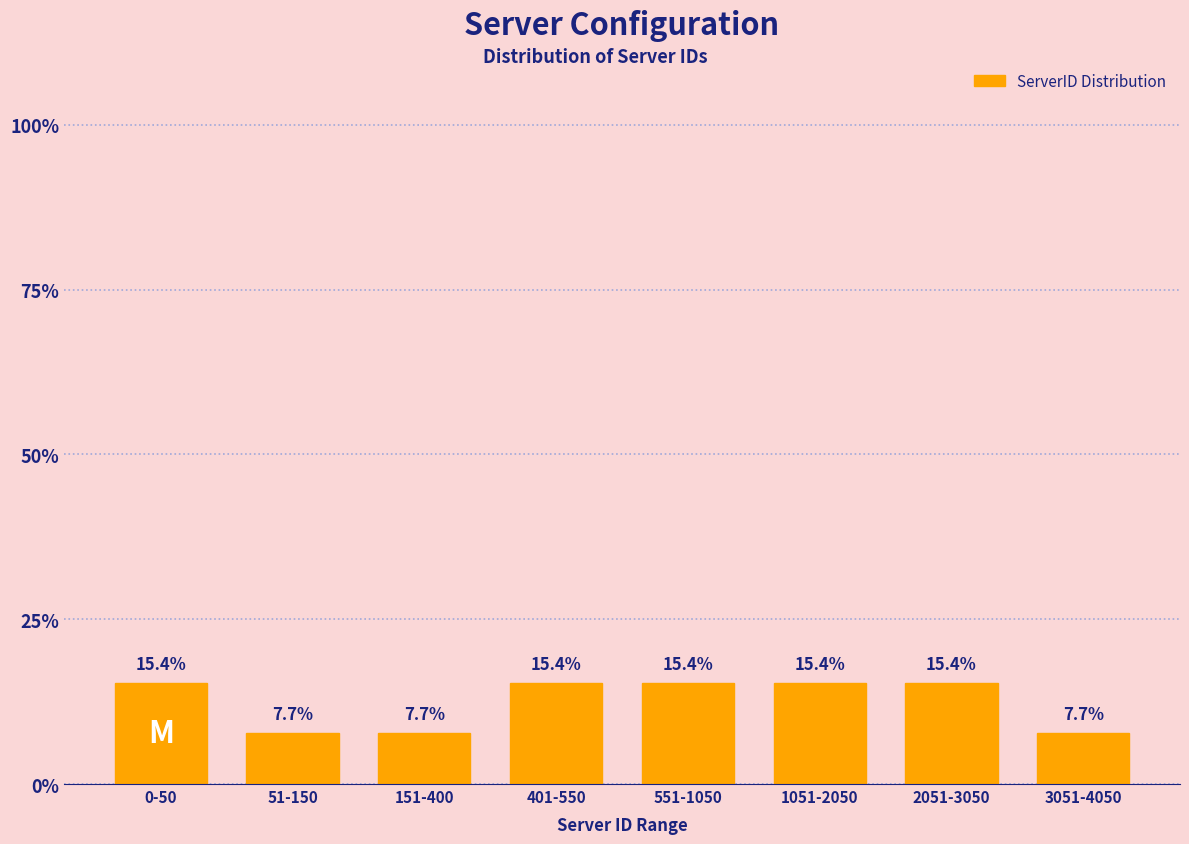

Reading left to right, transcribe all the data shown in this chart.

0-50=15.4	51-150=7.7	151-400=7.7	401-550=15.4	551-1050=15.4	1051-2050=15.4	2051-3050=15.4	3051-4050=7.7